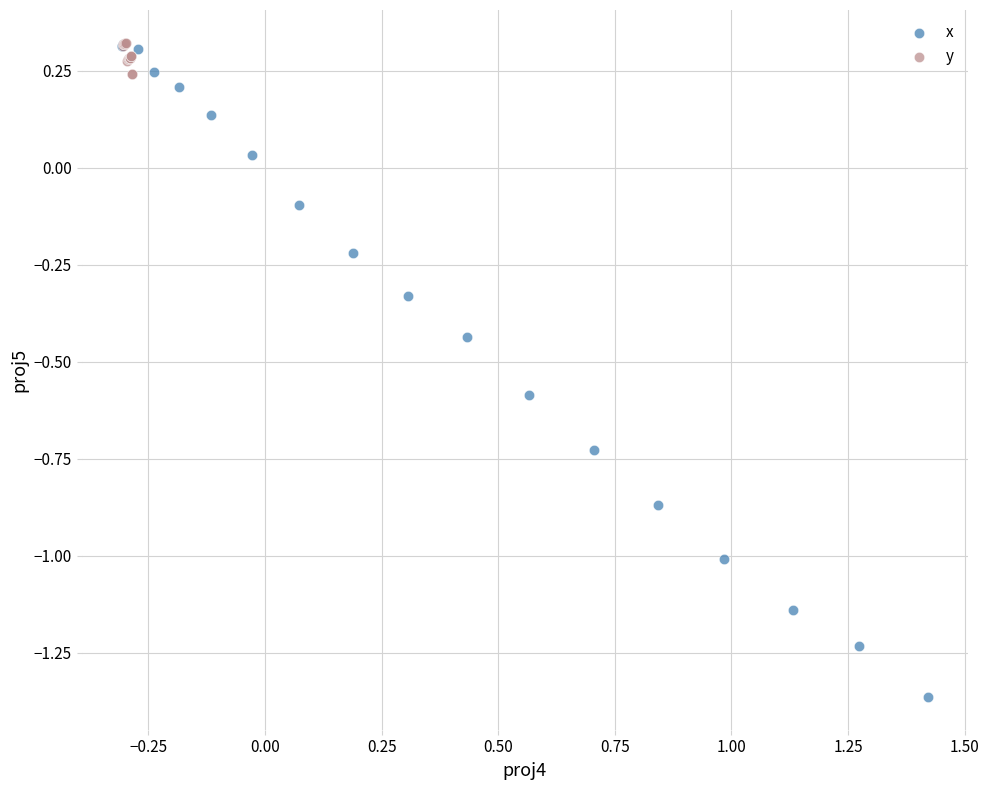

Which series contains the lowest Y value?

x